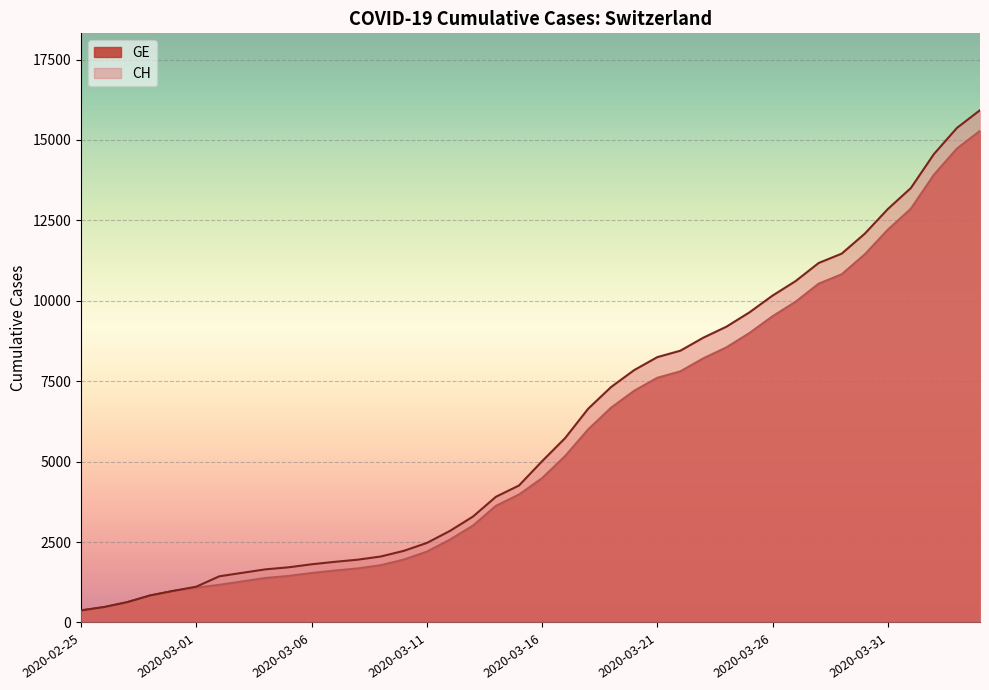

Which series has the largest total across all categories?

CH